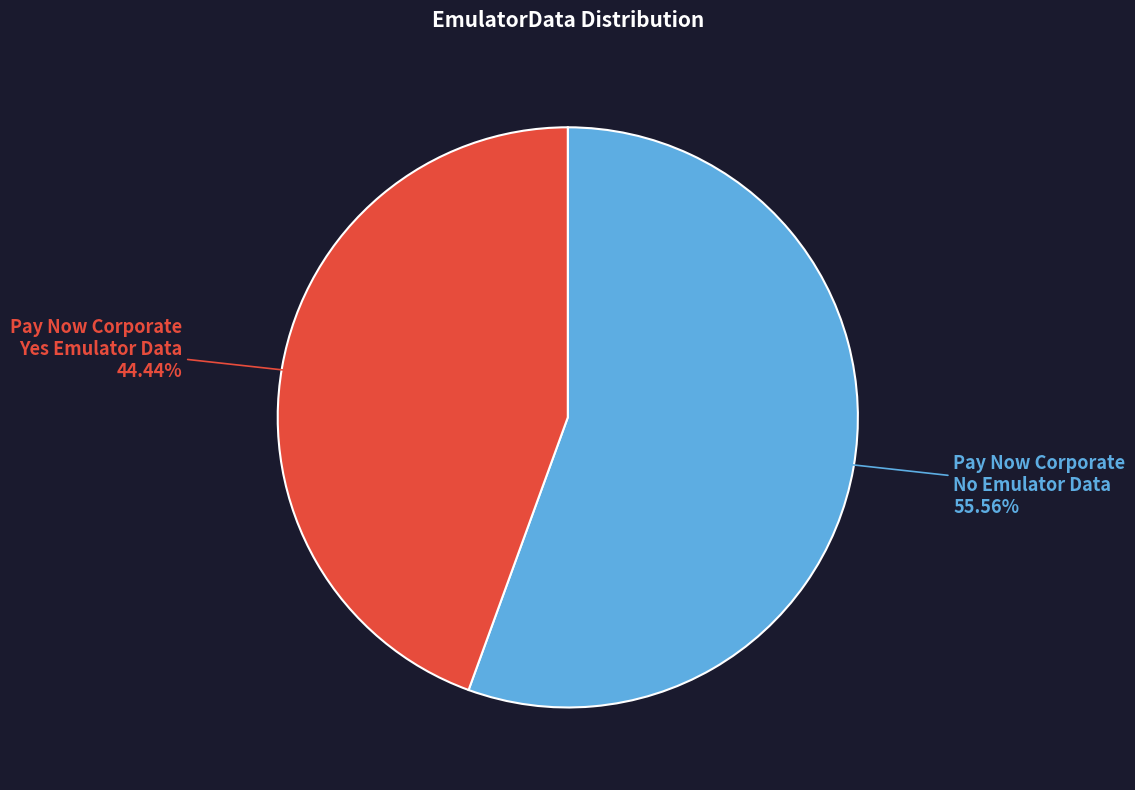

To the nearest percent, what is the difference between the largest and smallest slice percentages?

11%